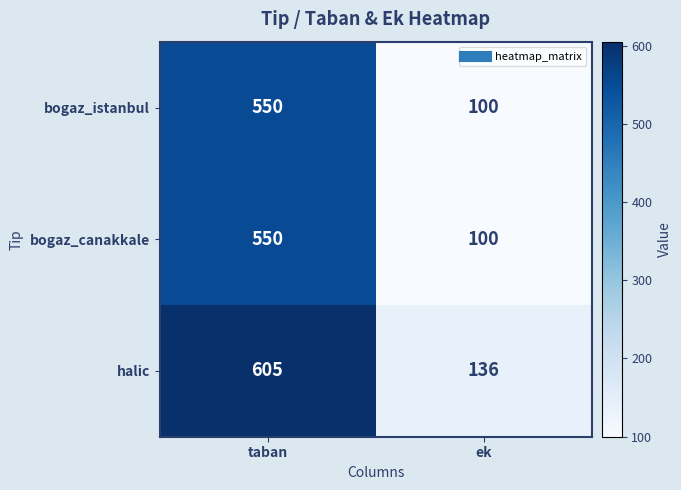

Which series has the widest spread of values?

halic